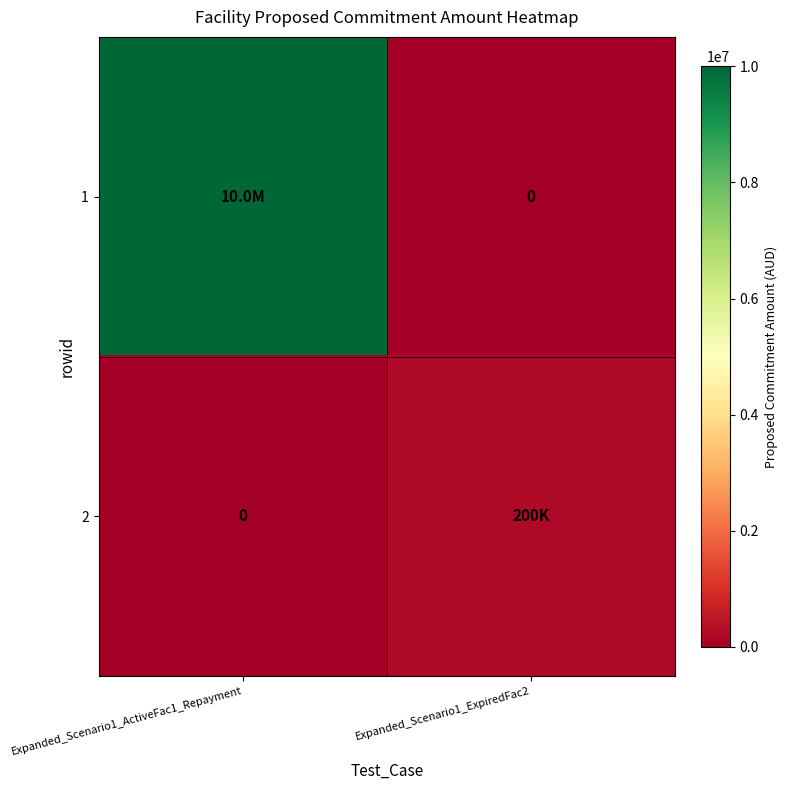

What is the maximum value for 1?

10000000